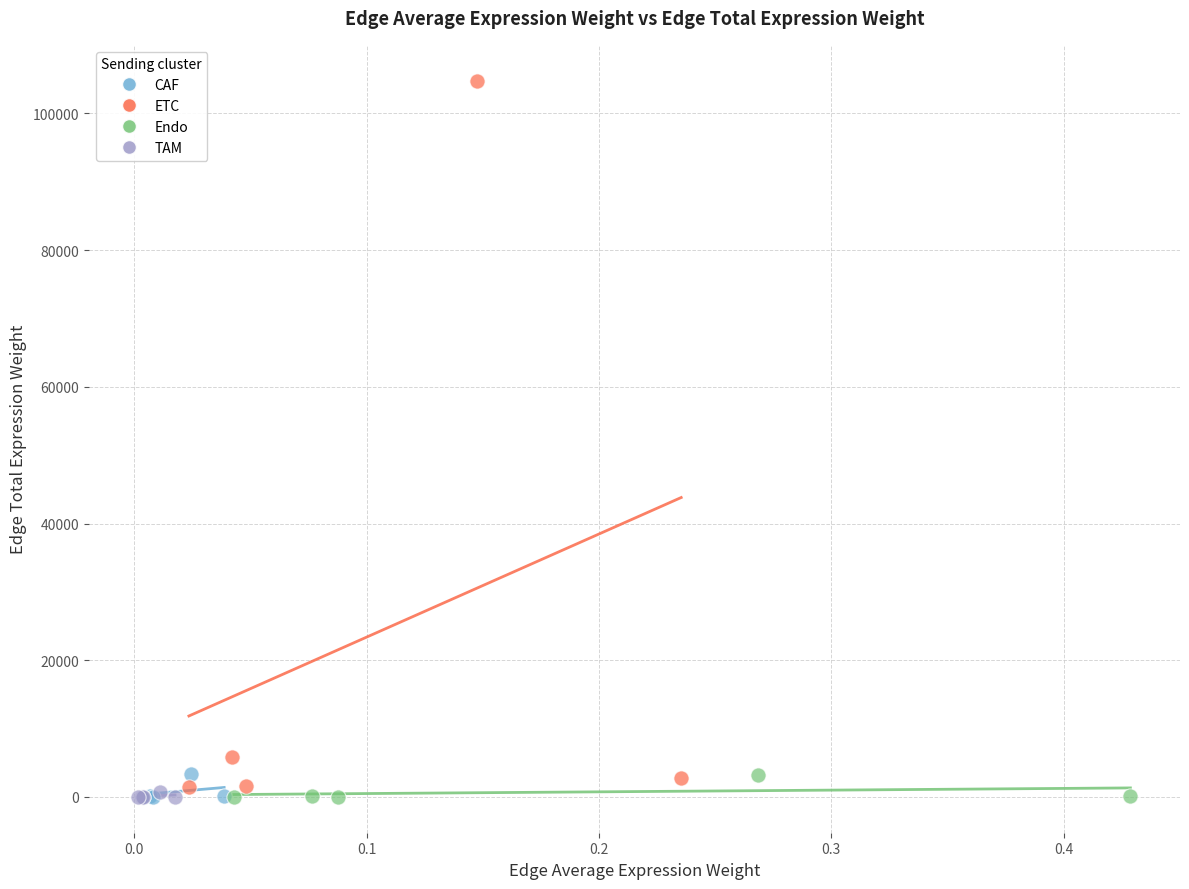

Which series reaches the maximum Y coordinate?

ETC